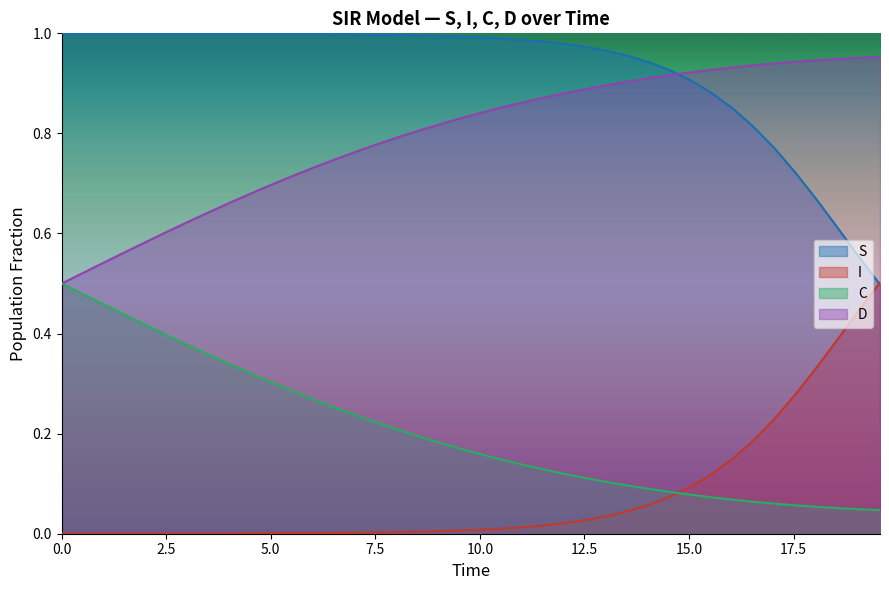

Rank the series by their average value, from lowest to highest.

I, C, D, S